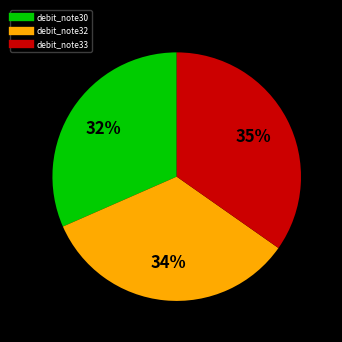

Combined, do debit_note32 and debit_note30 account for over 50%?

Yes